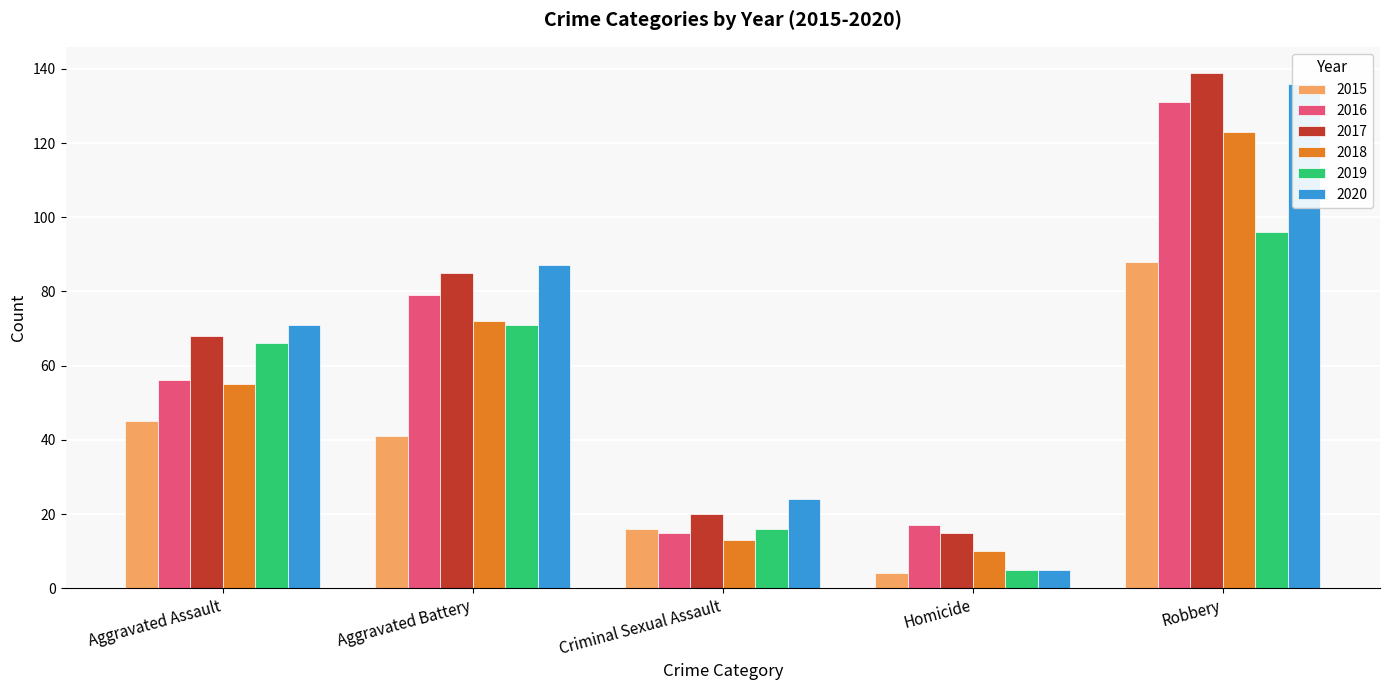

What are all the series names shown in the legend?

2015, 2016, 2017, 2018, 2019, 2020